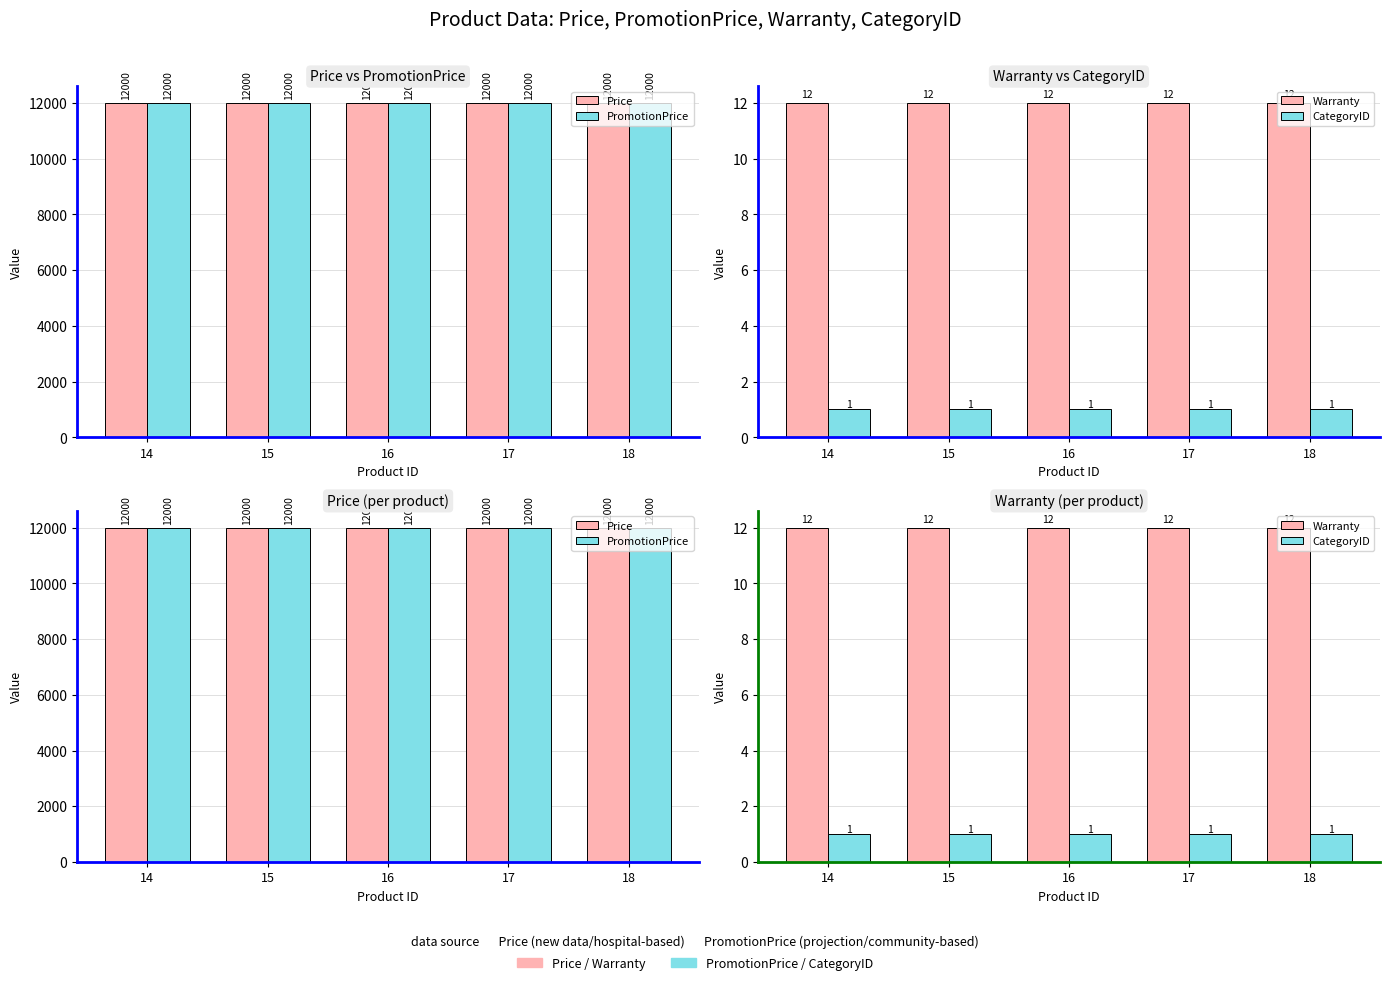

Read the Price value at 18.

12000